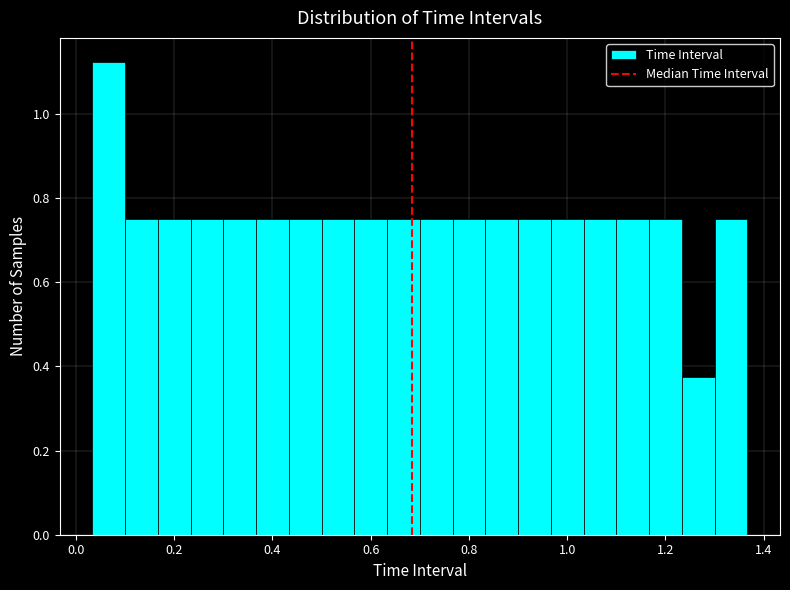

Read against the x-axis, roughly where is the centre of the tallest bar?

0.06